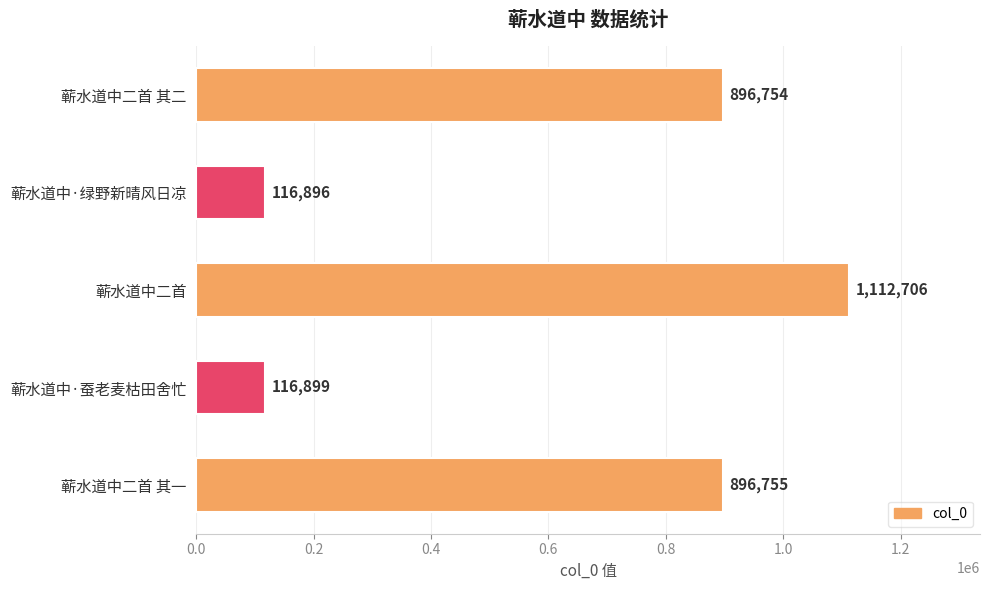

List the labels in order of value, smallest first.

蕲水道中·绿野新晴风日凉, 蕲水道中·蚕老麦枯田舍忙, 蕲水道中二首 其二, 蕲水道中二首 其一, 蕲水道中二首